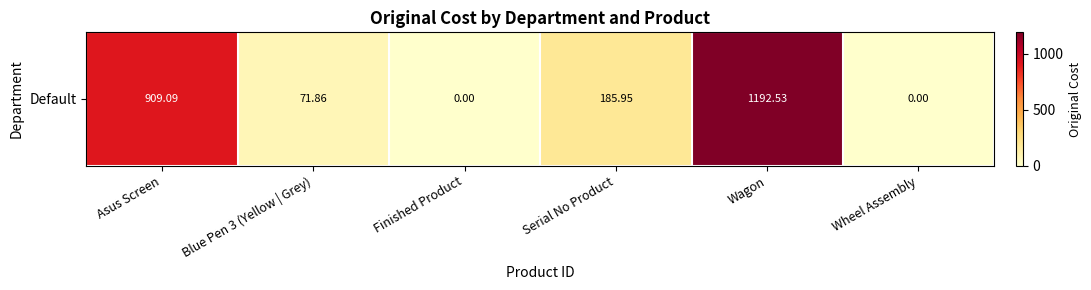

Is it true that the value at Finished Product is 672.3?

False